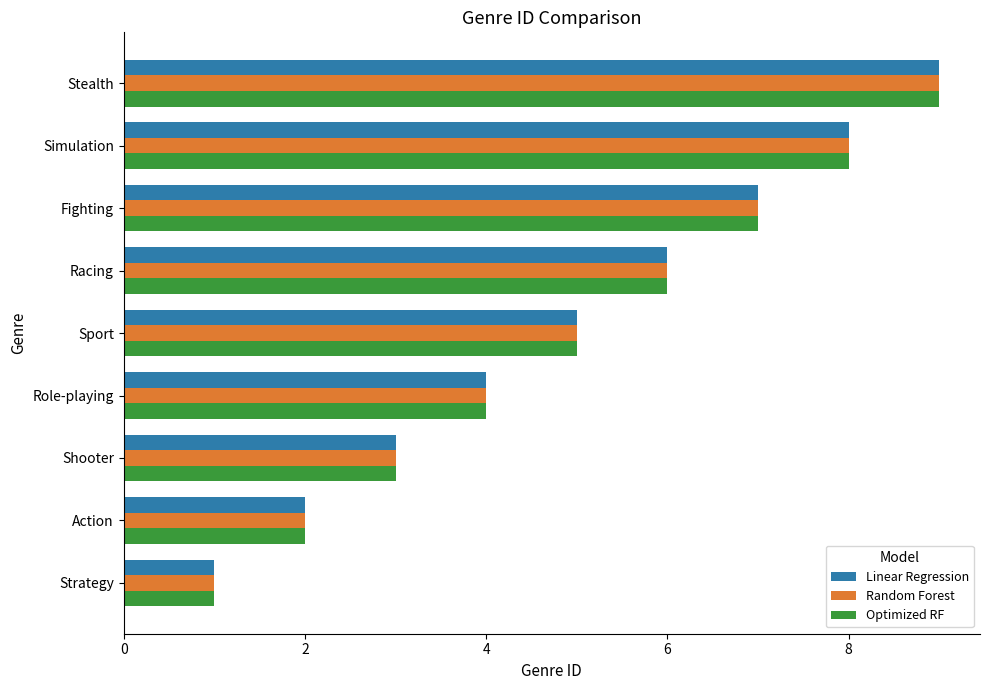

At which category is the sum across all series the highest?

Stealth